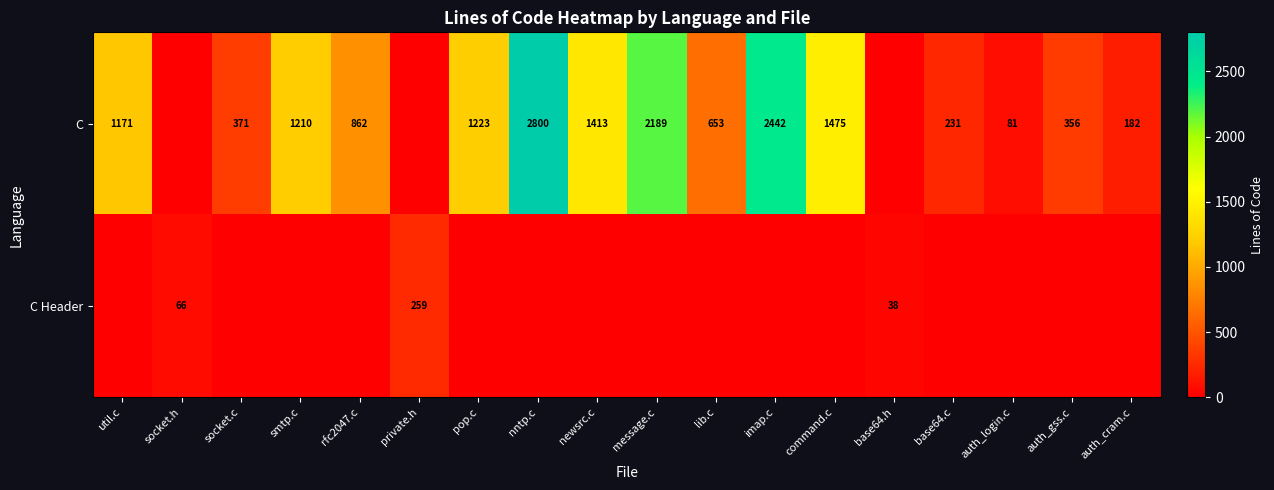

Is it true that C equals 312 at auth_cram.c?

False